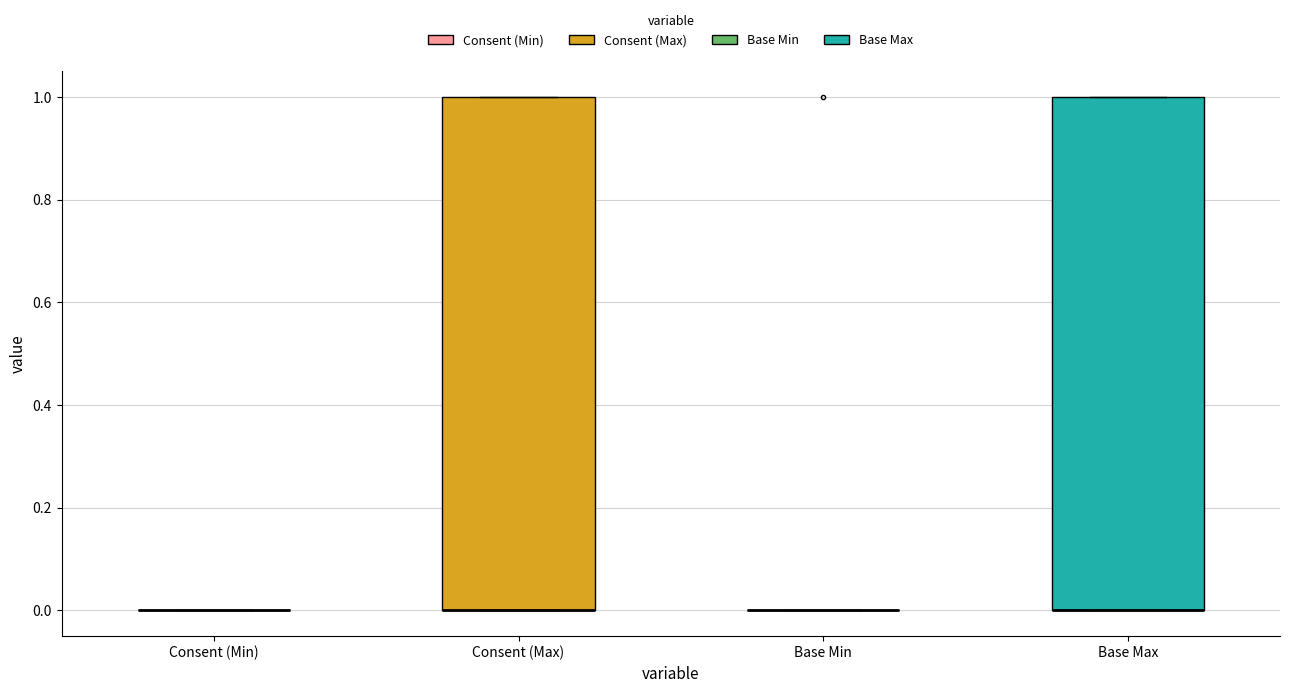

Reading left to right, read every box against the y-axis: the position of its median line, the range the box covers, and the ends of its whiskers. The values are not printed on the chart, so give them approximately, as read against the axis.

Consent (Min): box collapsed to a line at 0, whiskers 0 to 0
Consent (Max): median 0 (drawn on the box's lower edge), box 0 to 1, whiskers 0 to 1
Base Min: box collapsed to a line at 0, whiskers 0 to 0
Base Max: median 0 (drawn on the box's lower edge), box 0 to 1, whiskers 0 to 1